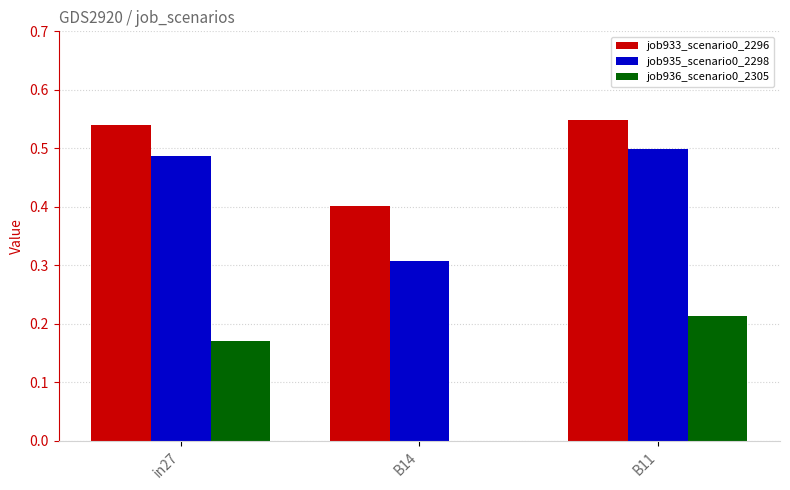

What are all the series names shown in the legend?

job933_scenario0_2296, job935_scenario0_2298, job936_scenario0_2305